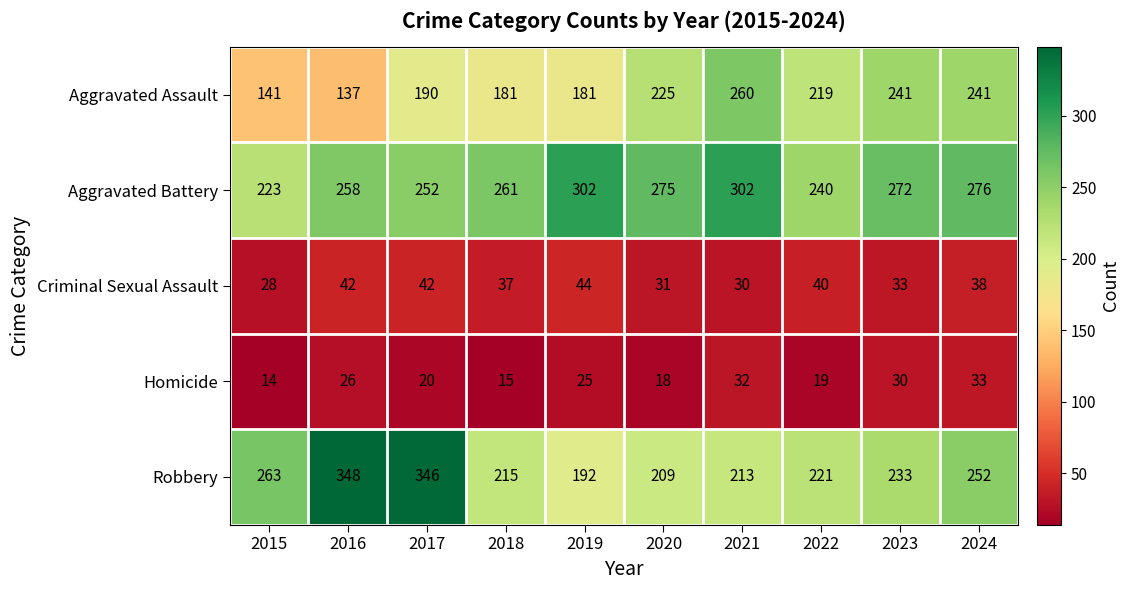

At which label is Homicide closest to 23?

2019